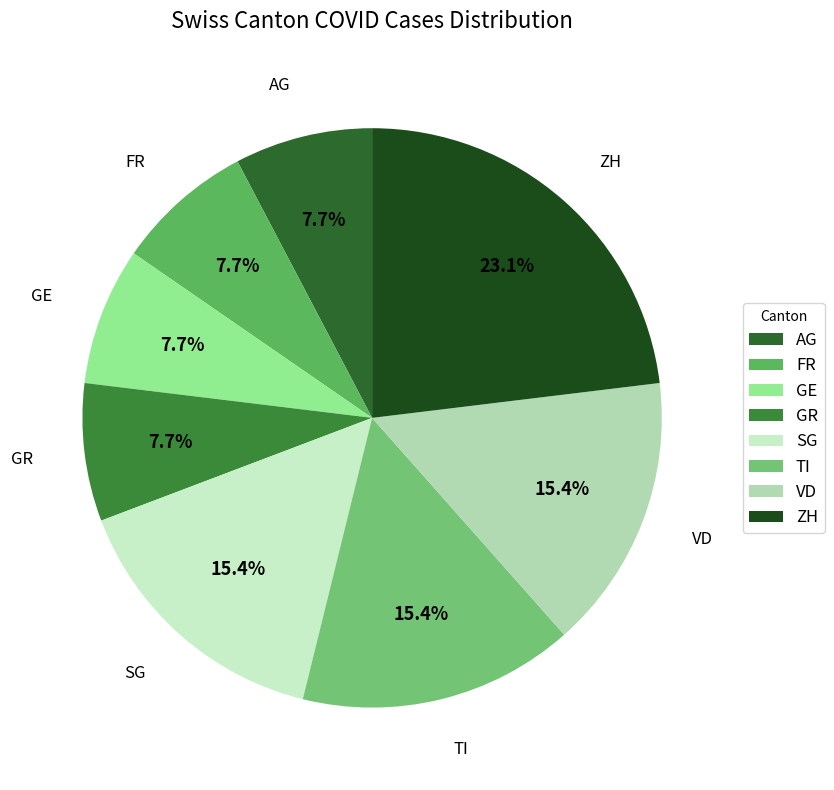

Does any single category account for the majority?

No